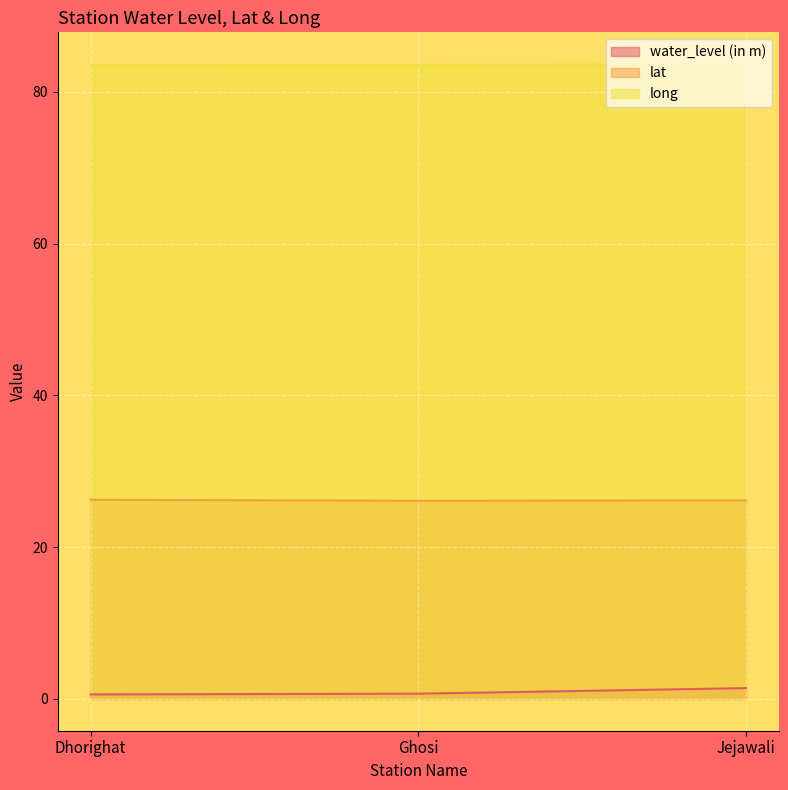

Reading right to left, extract all data points from this chart.

water_level (in m): 1.4	0.7	0.6
lat: 26.2	26.1	26.2
long: 83.7	83.5	83.5